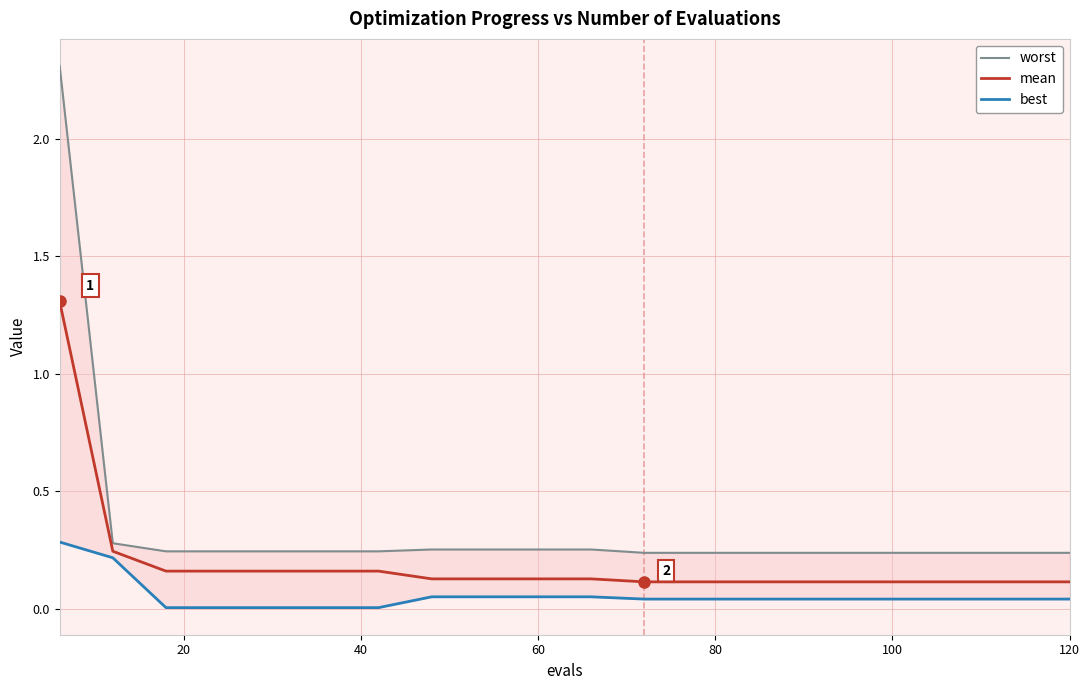

The value of mean at 120 is 0.1. True or false?

True